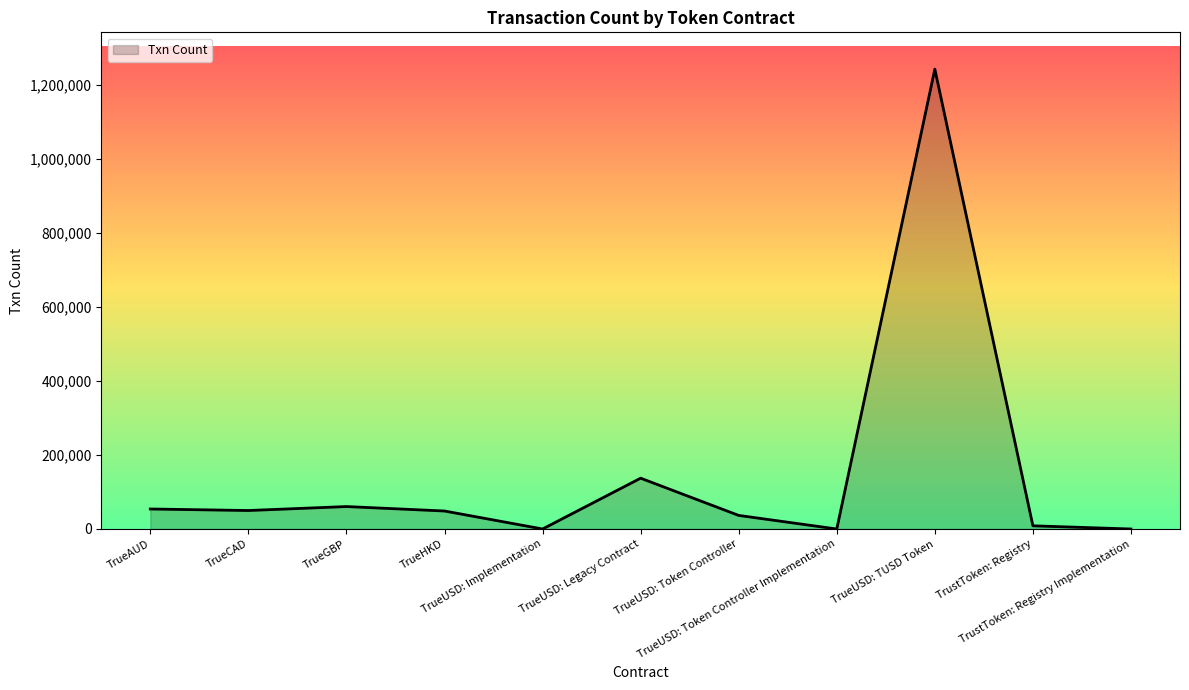

What is the maximum value shown in the chart?

1243116